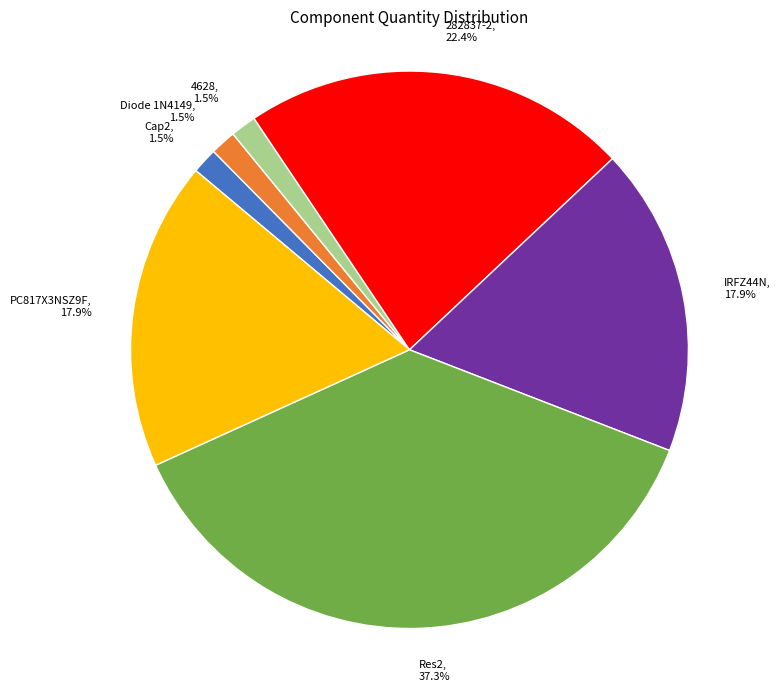

Is it true that Res2 is 47% of the pie?

False